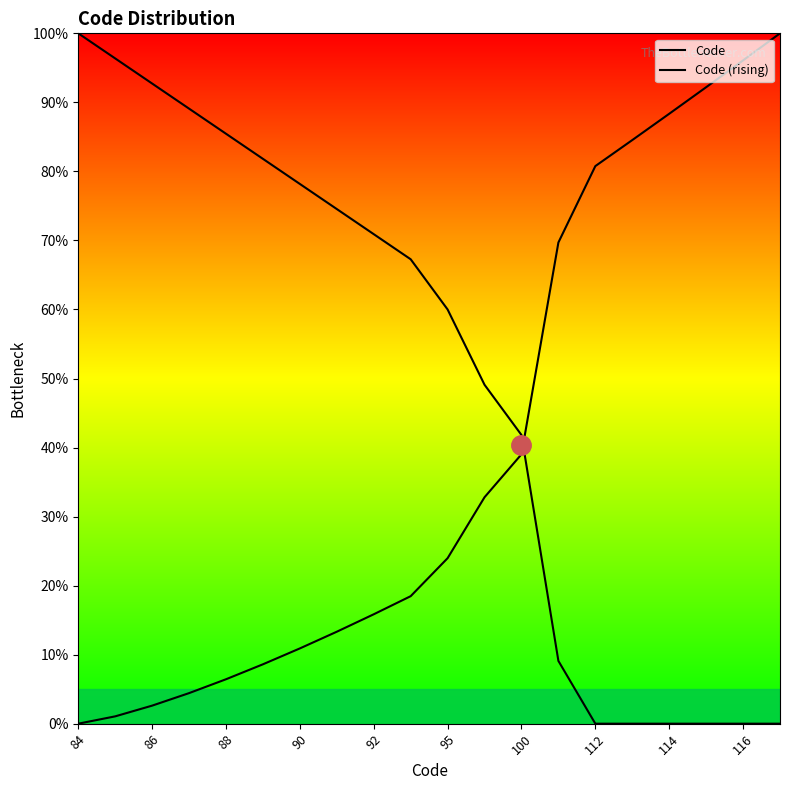

How many lines are shown in the chart?

2